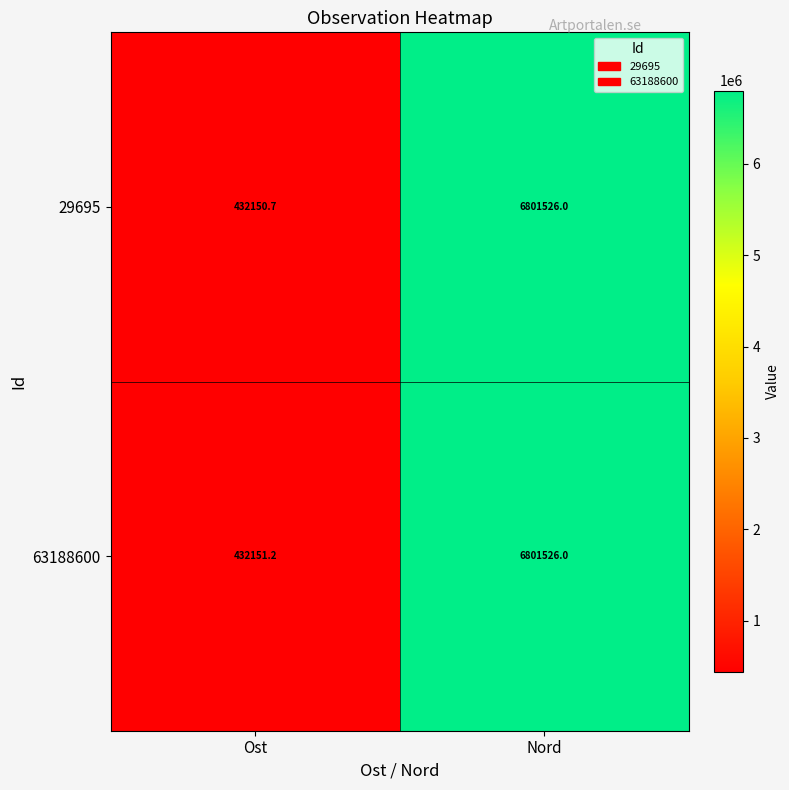

What is the maximum value shown in the chart?

6801526.0